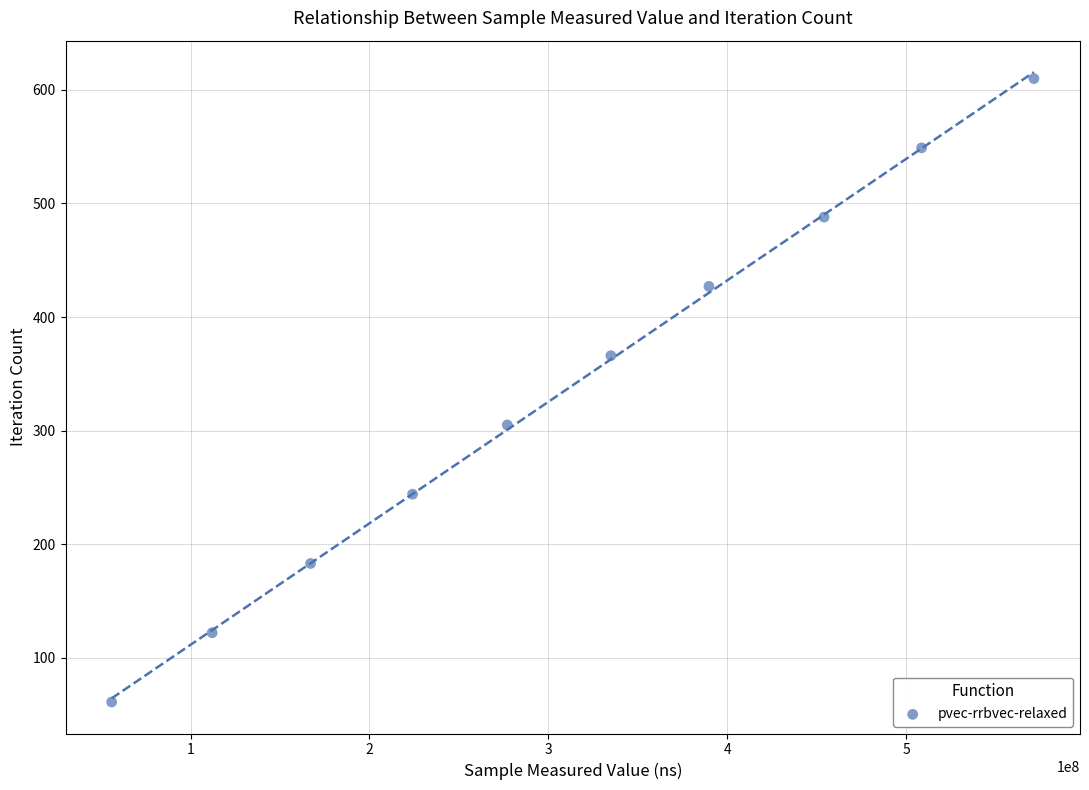

What is the average X value?

309503244